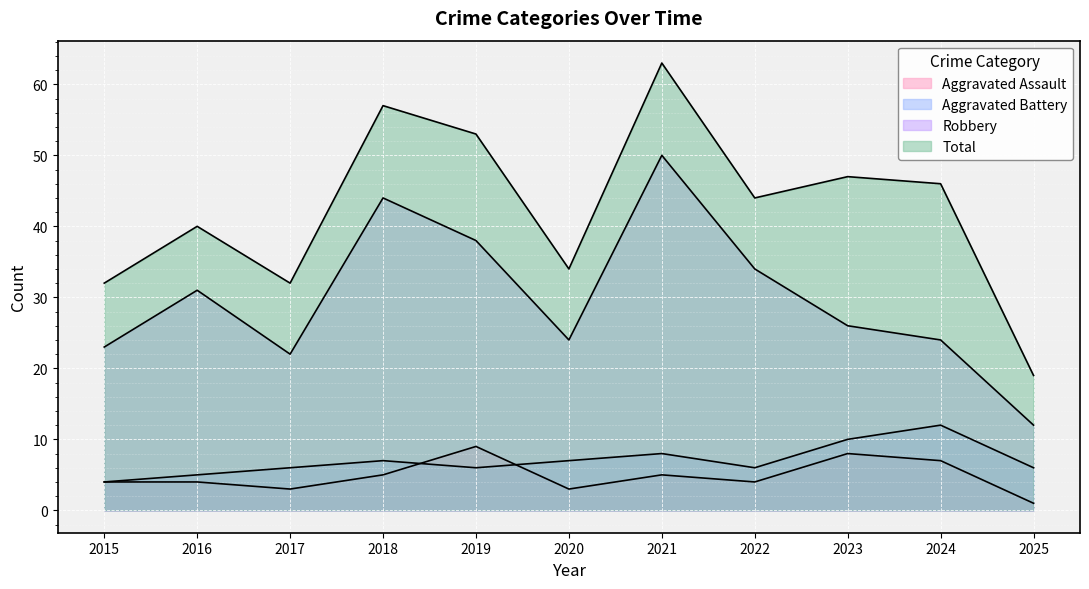

How many interior local peaks does the Aggravated Battery series have?

3